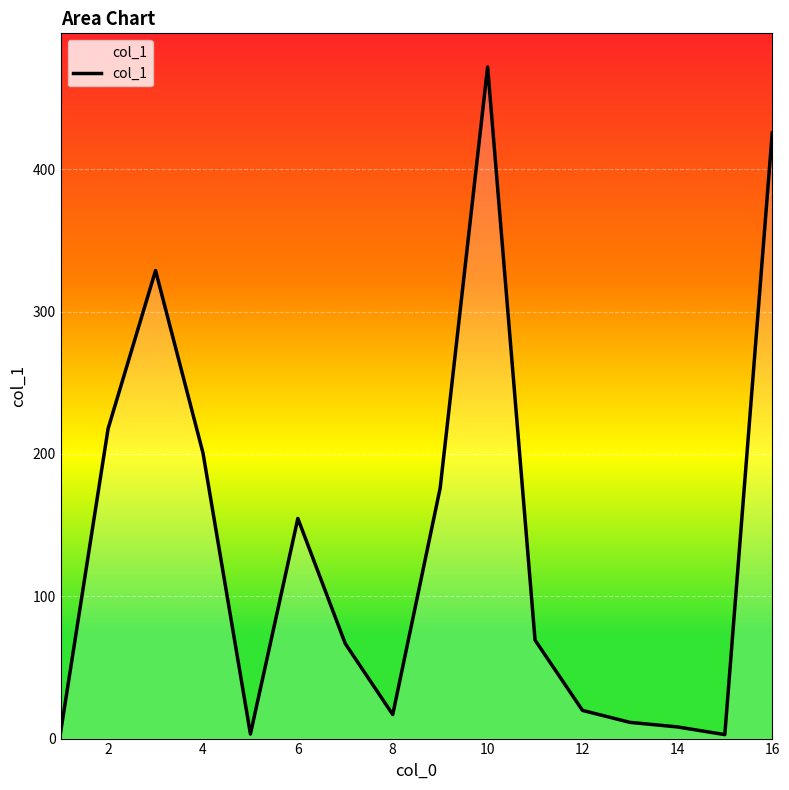

What is the difference between the maximum and minimum values?

469.2